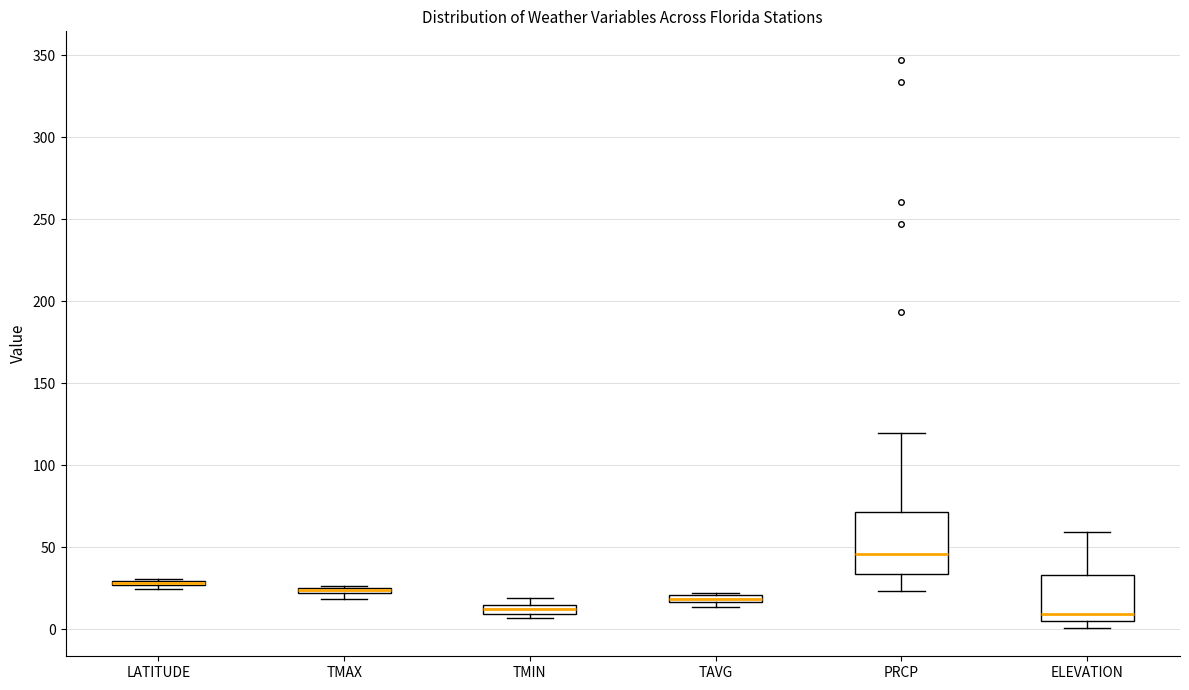

Where does the median line of the box for ELEVATION sit on the y-axis? The values are not printed on the chart, so give them approximately, as read against the axis.

10